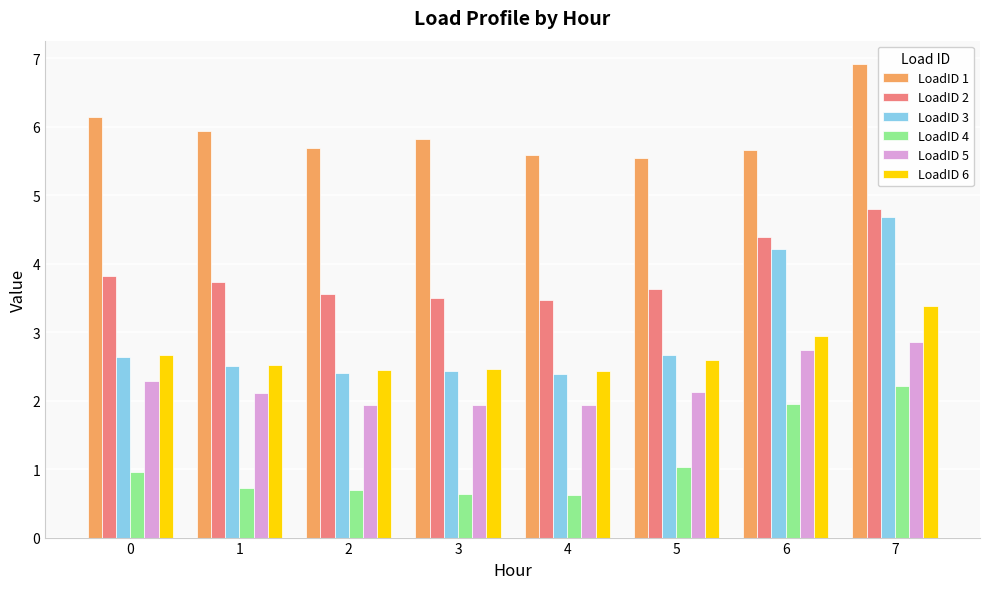

What is the lowest value of the LoadID 4 series?

0.6